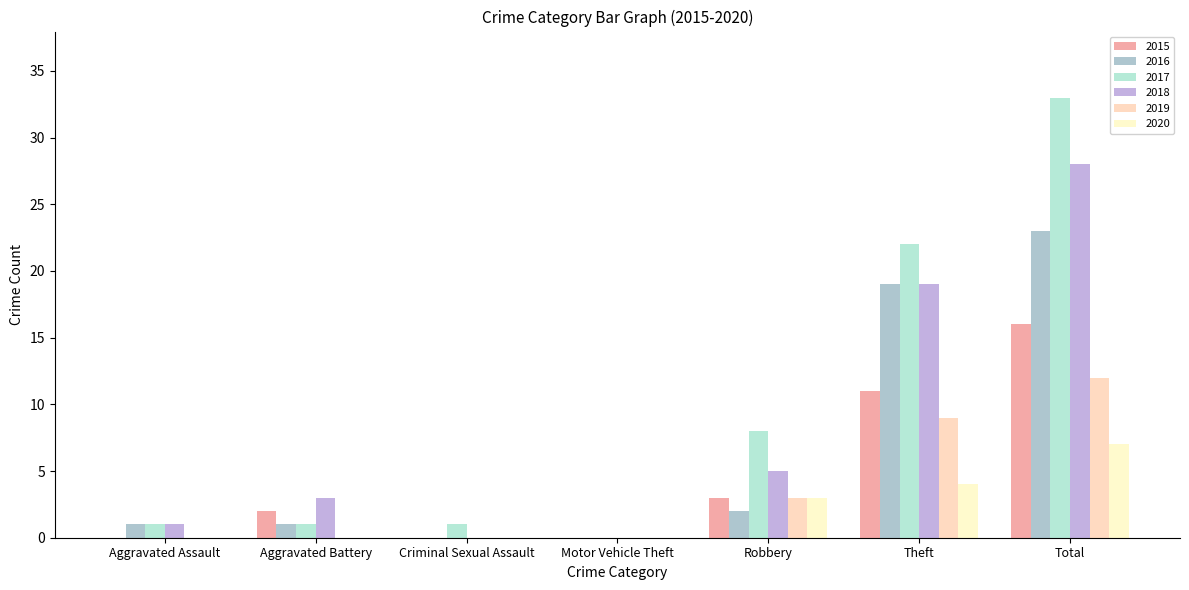

Reading left to right, extract all data points from this chart.

2015: 0	2	0	0	3	11	16
2016: 1	1	0	0	2	19	23
2017: 1	1	1	0	8	22	33
2018: 1	3	0	0	5	19	28
2019: 0	0	0	0	3	9	12
2020: 0	0	0	0	3	4	7